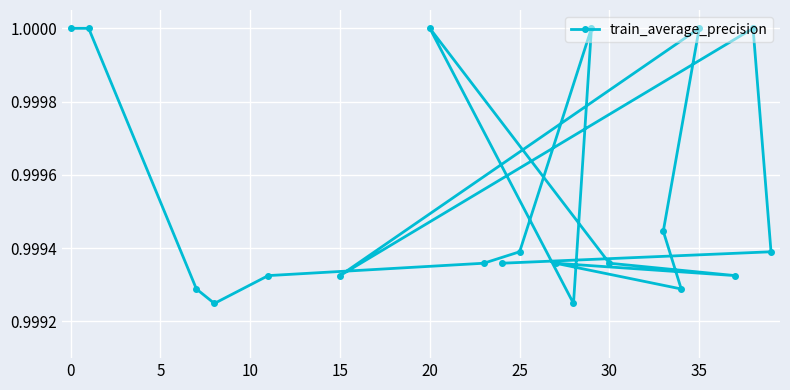

Reading left to right, transcribe all the data shown in this chart.

1.0	1.0	1.0	1.0	1.0	1.0	1.0	1.0	1.0	1.0	1.0	1.0	1.0	1.0	1.0	1.0	1.0	1.0	1.0	1.0